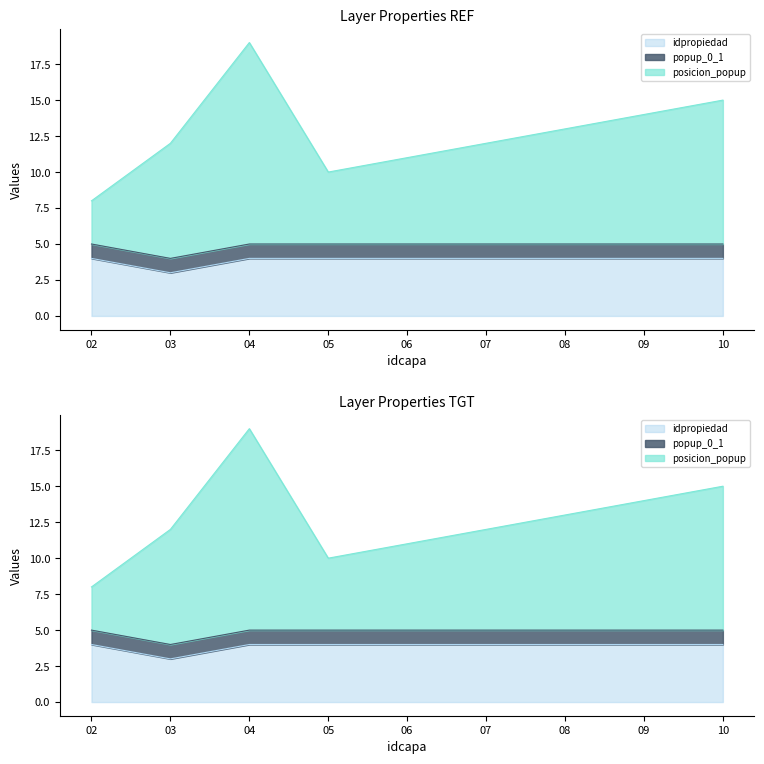

What is the difference between the maximum and minimum values in the idpropiedad series?

1